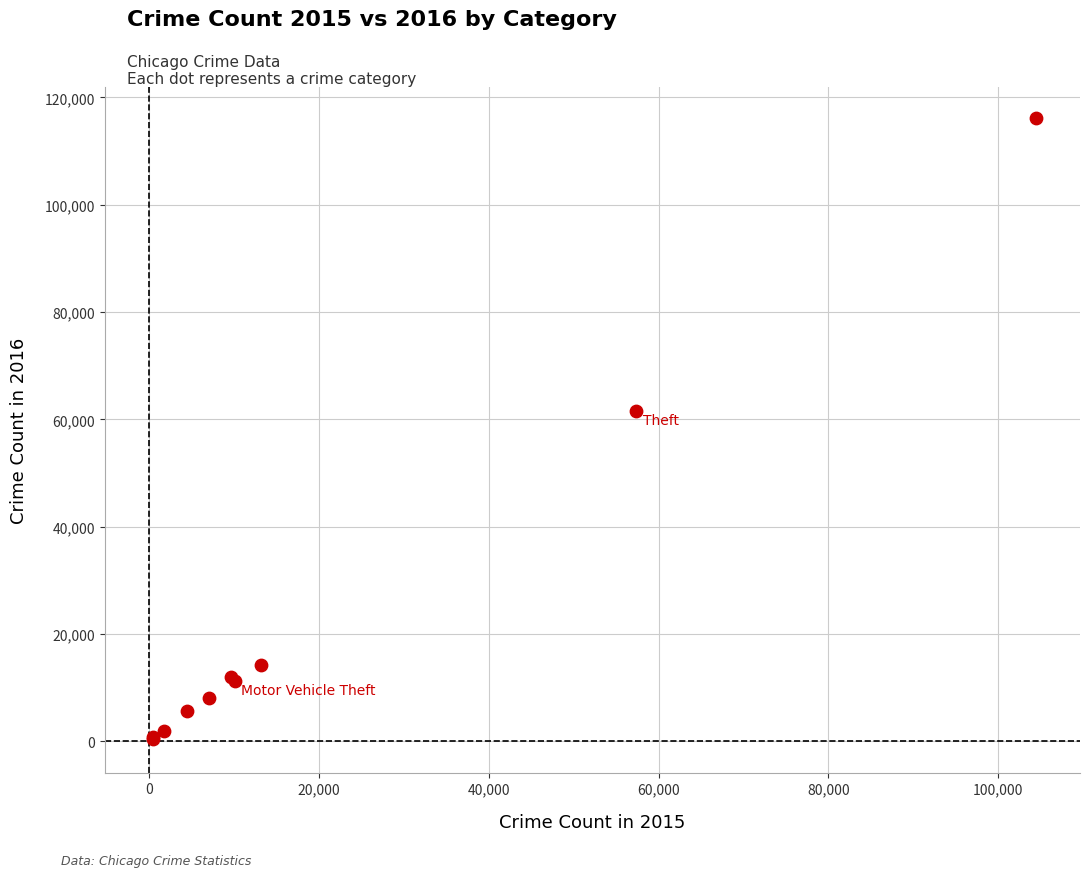

What Y value in the scatter plot is closest to 58323?

61626